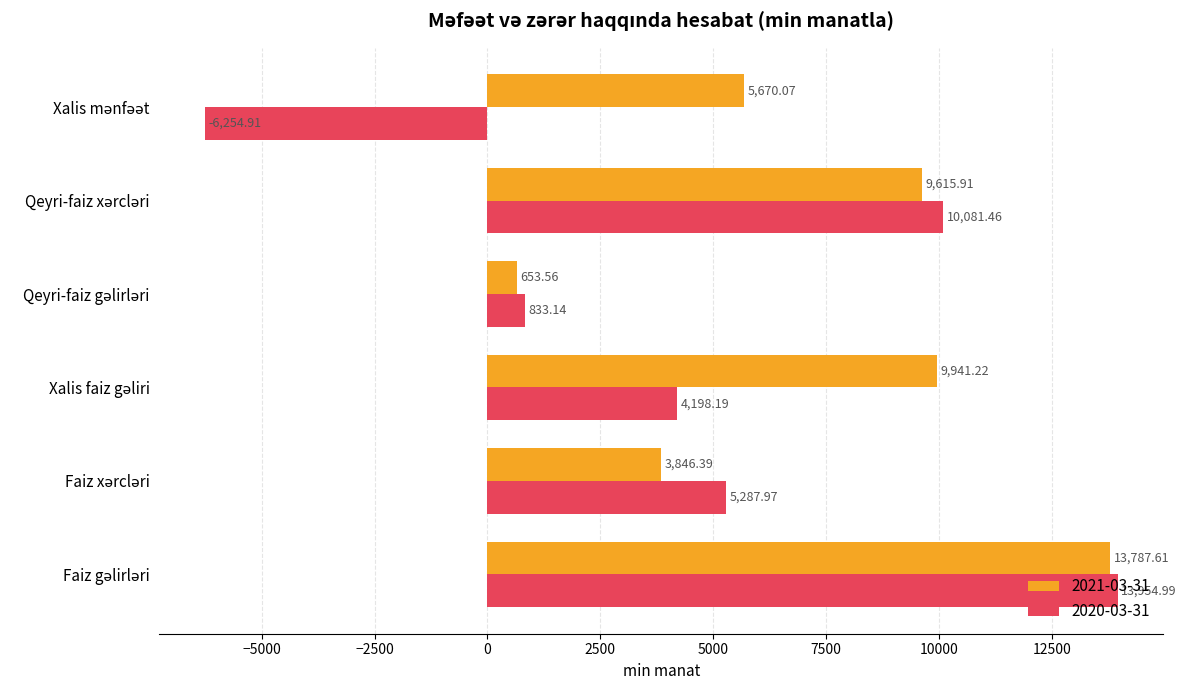

Rank the series by their maximum value, from lowest to highest.

2021-03-31, 2020-03-31